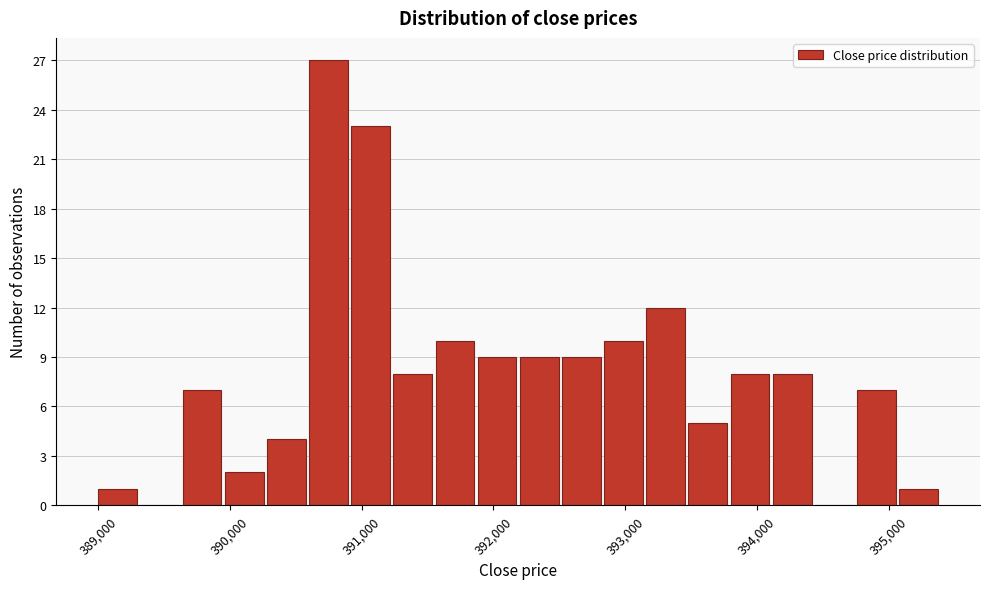

Around what value on the x-axis is the tallest bar? Give the approximate position of its centre, as read against the axis.

390700